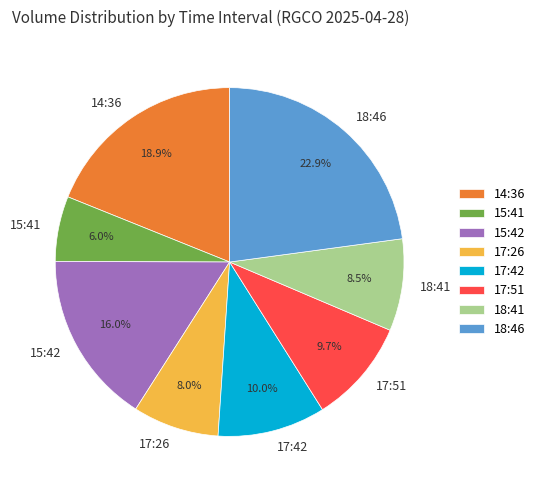

What is the smallest slice in the pie chart?

15:41